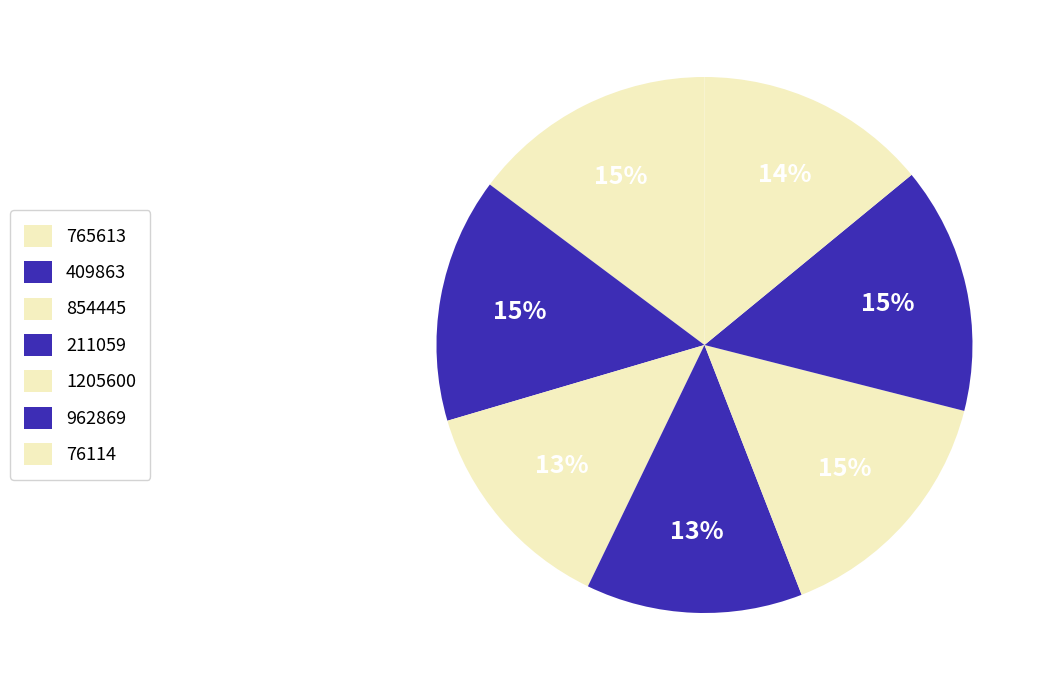

To the nearest percent, what portion does 1205600 represent?

15%